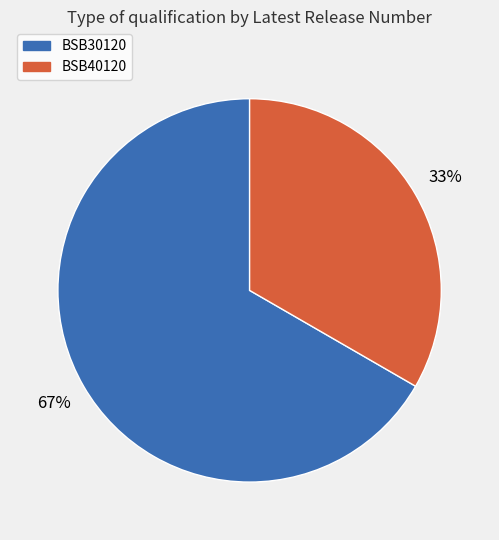

Does any single category account for the majority?

Yes